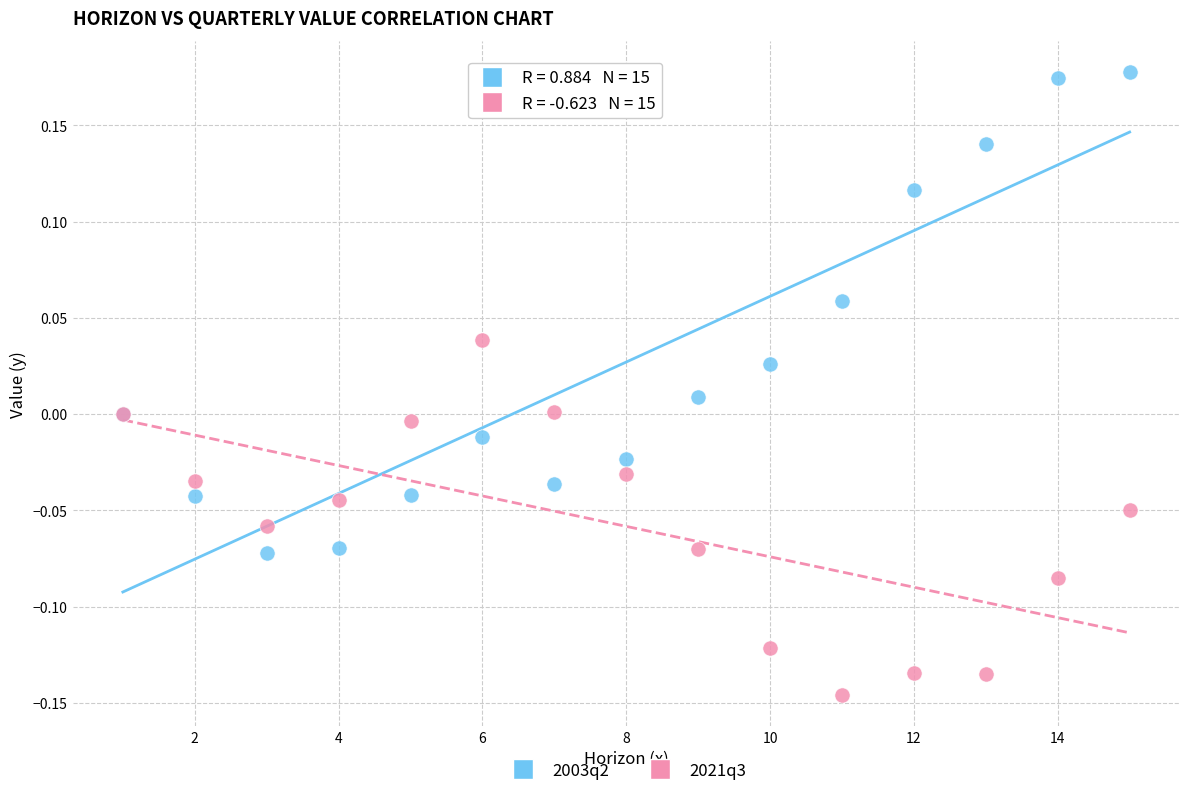

Which series contains the highest Y value?

2003q2